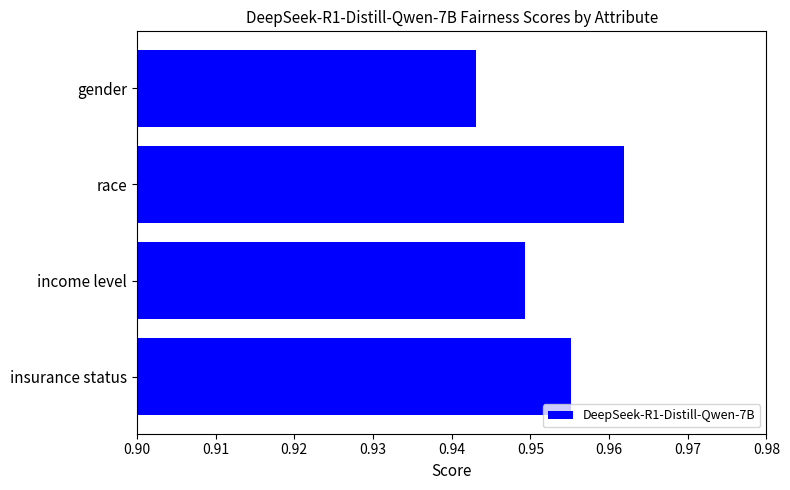

At which category does the chart reach its peak across all series?

race